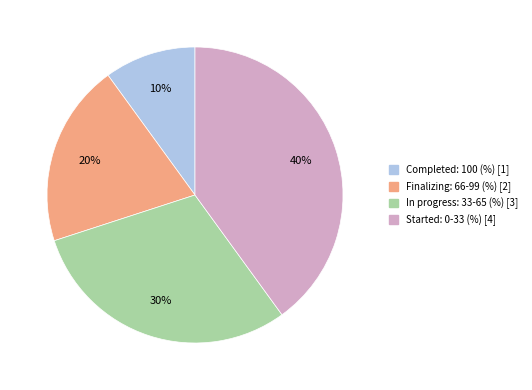

Which has a higher value, In progress: 33-65 (%) or Finalizing: 66-99 (%)?

In progress: 33-65 (%)